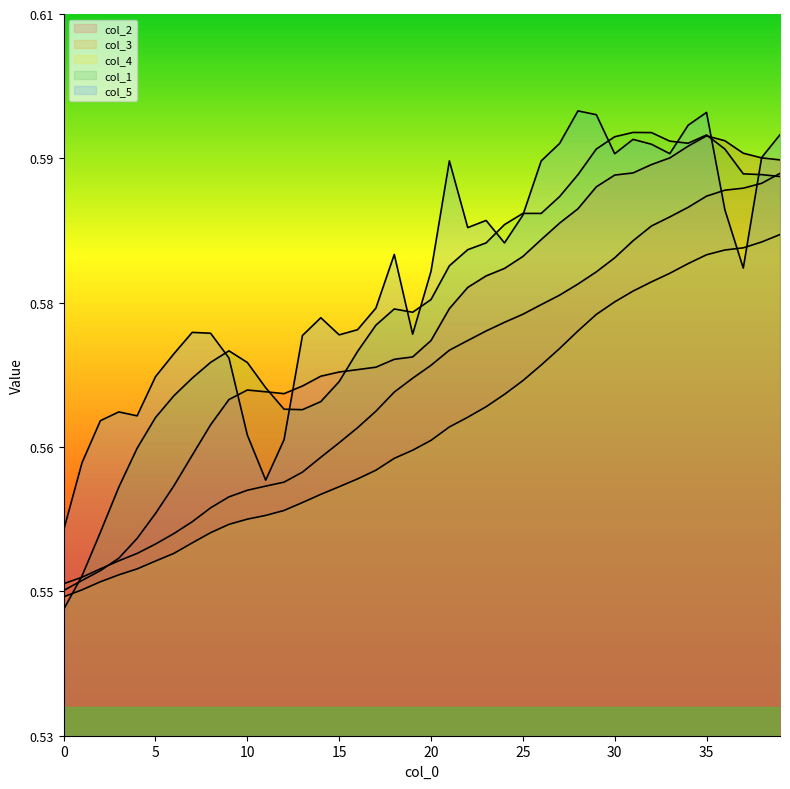

What is the sum of all col_3 values?

22.8